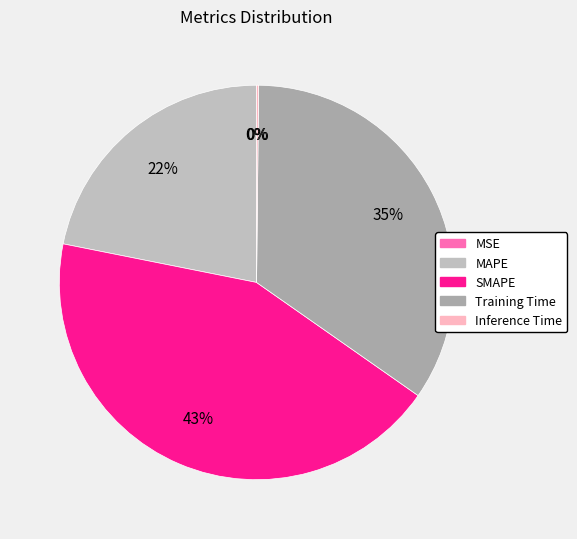

Which has a higher value, SMAPE or MSE?

SMAPE